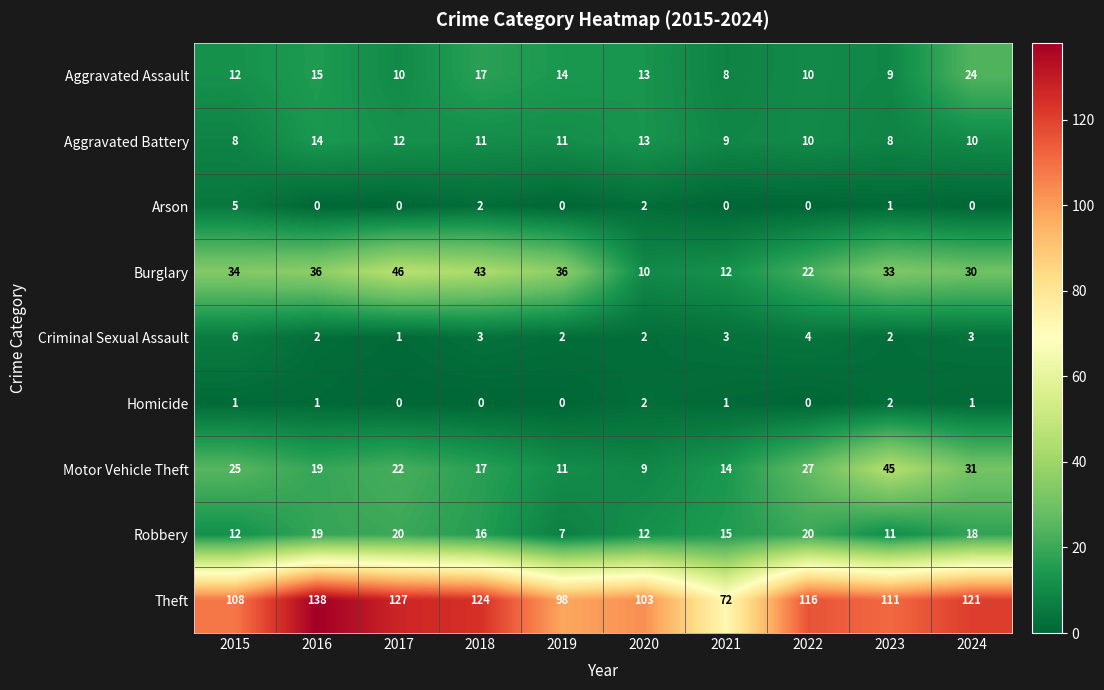

What is the approximate value of Criminal Sexual Assault at 2018?

3